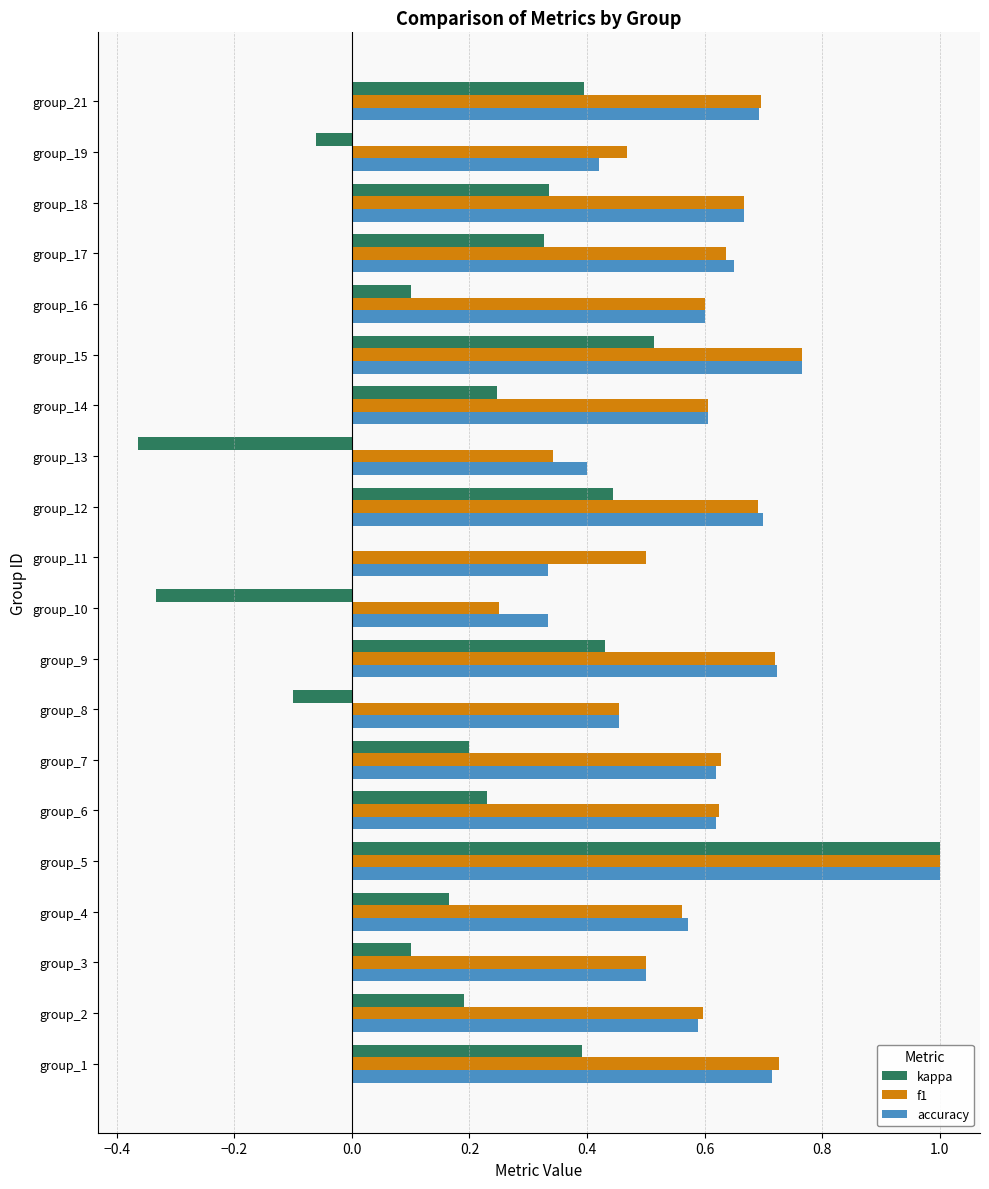

Count the number of data series in this chart.

3